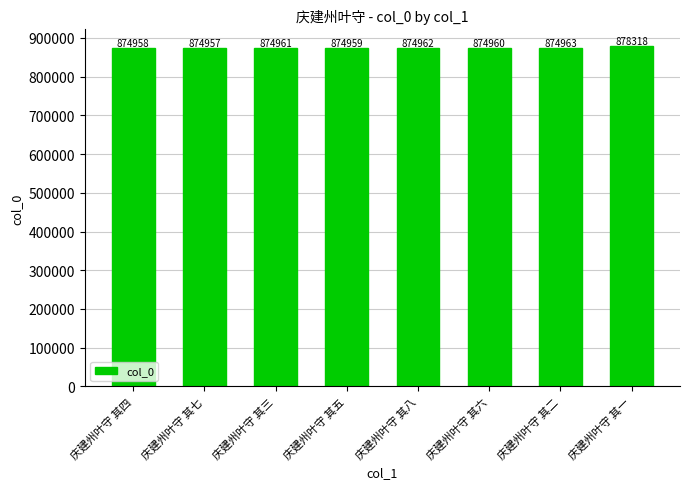

Approximately how many times larger is the value at 庆建州叶守 其六 compared to 庆建州叶守 其八?

1.0